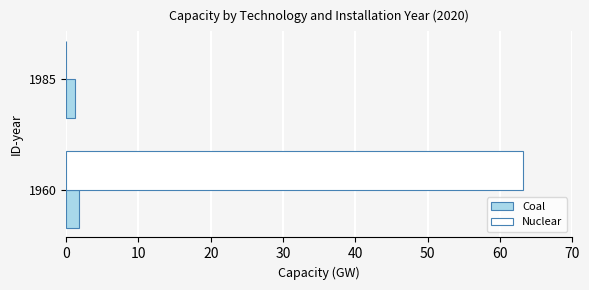

Which series has the largest total across all categories?

Nuclear